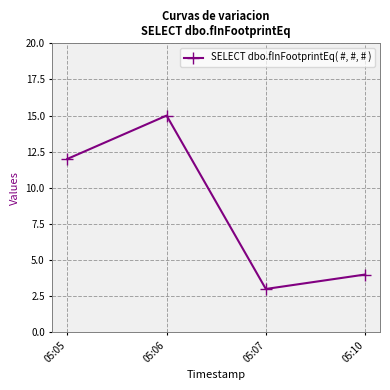

Rank the categories by value from lowest to highest.

05:07, 05:10, 05:05, 05:06